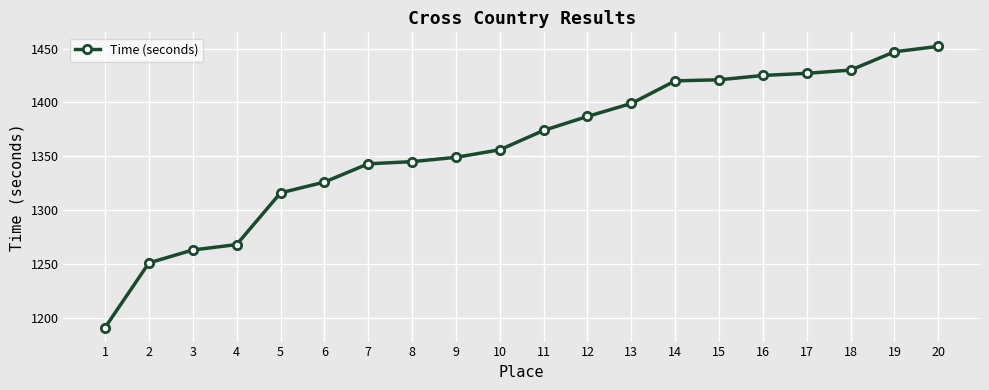

The value at 1 is 1191. True or false?

True